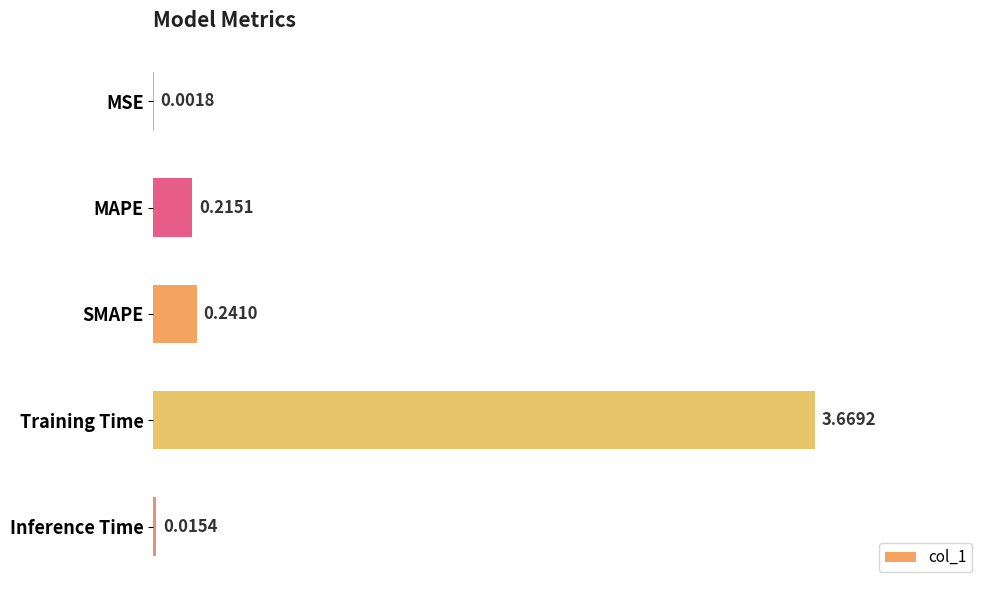

Does the chart contain stacked bars?

No